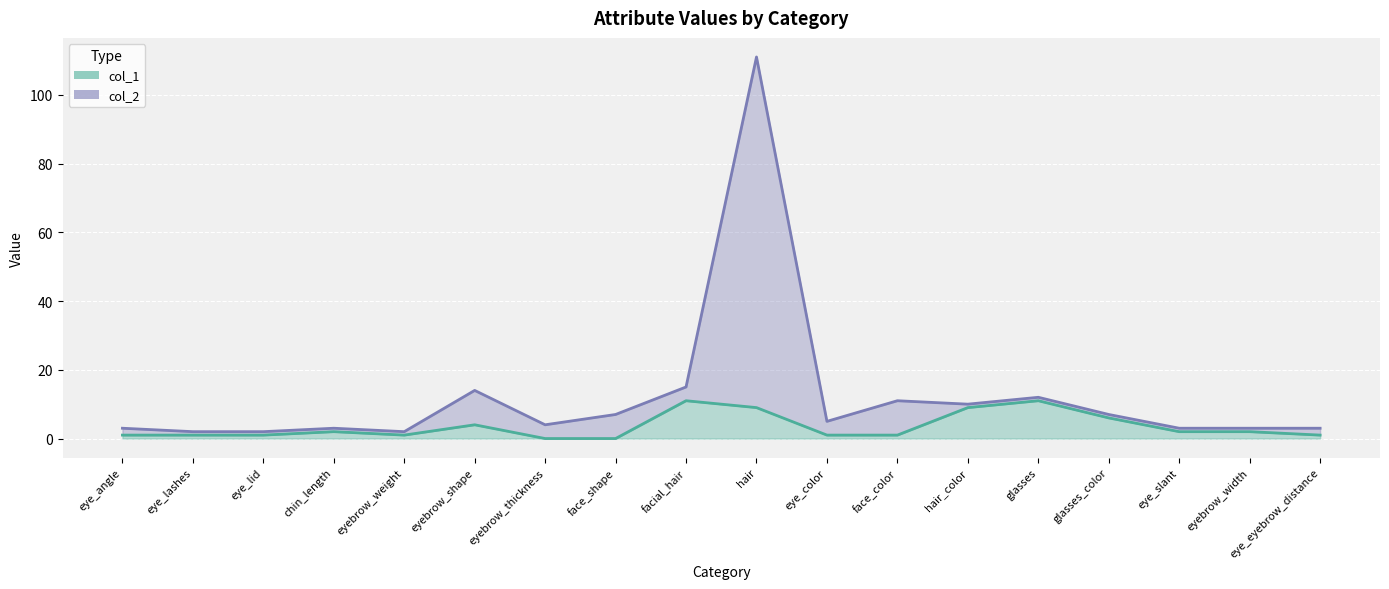

How many distinct data groups are displayed?

2